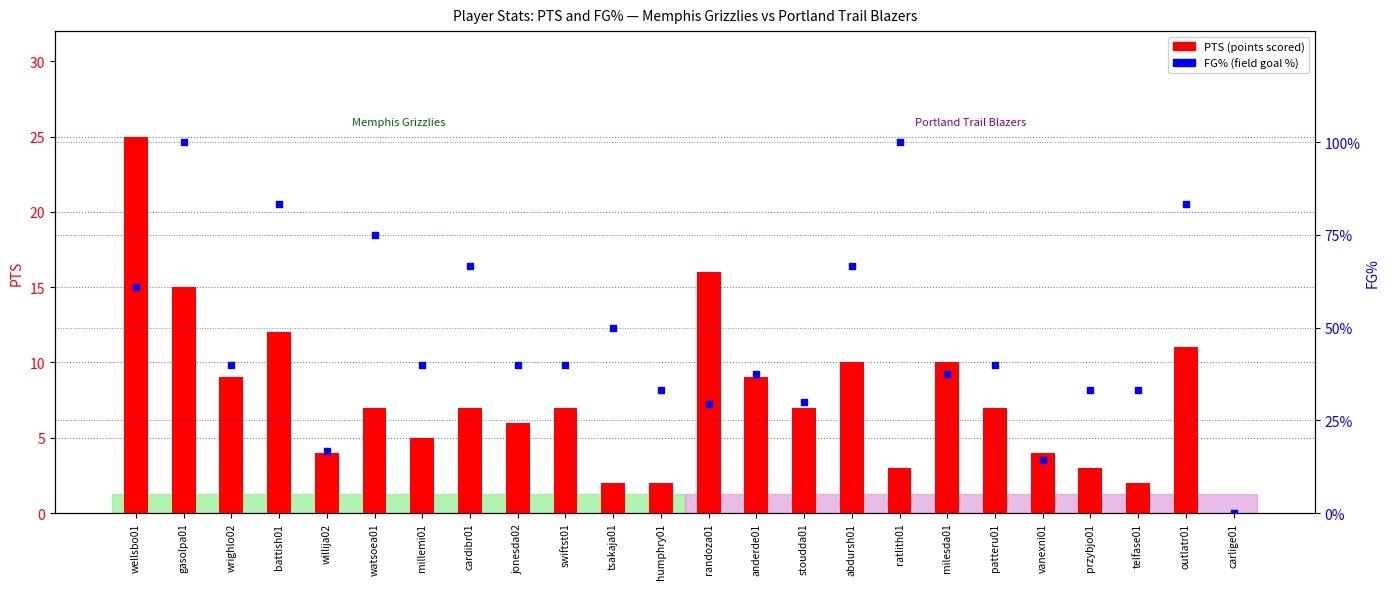

Which series has the widest spread of Y values?

FG% (field goal %)